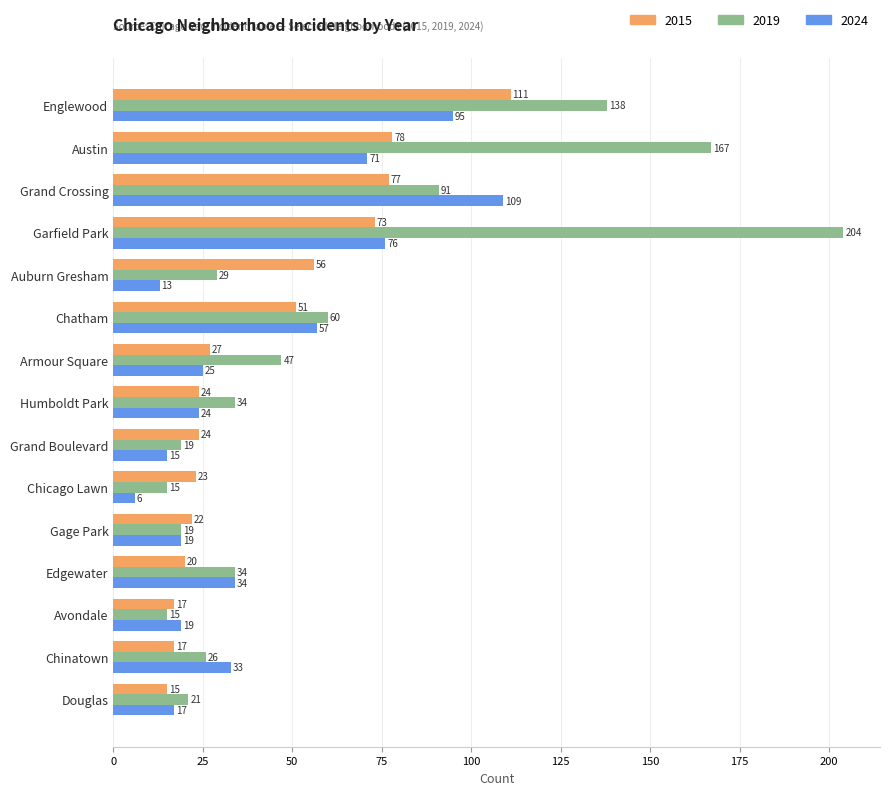

True or false: 2015 has a value of 172 at Englewood.

False